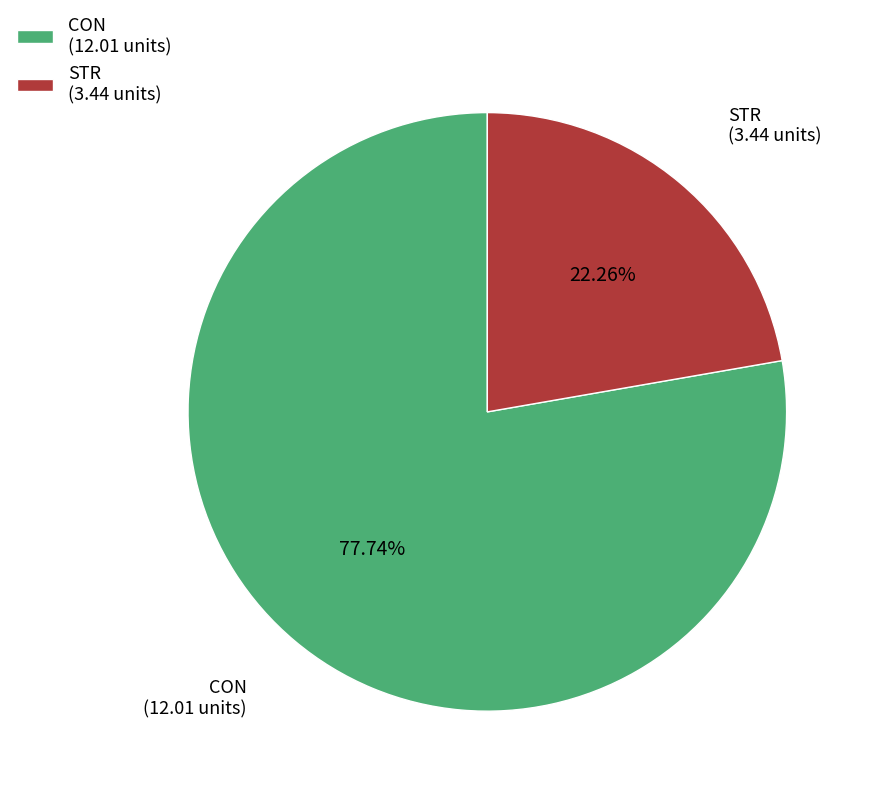

Is there a majority slice in this chart?

Yes